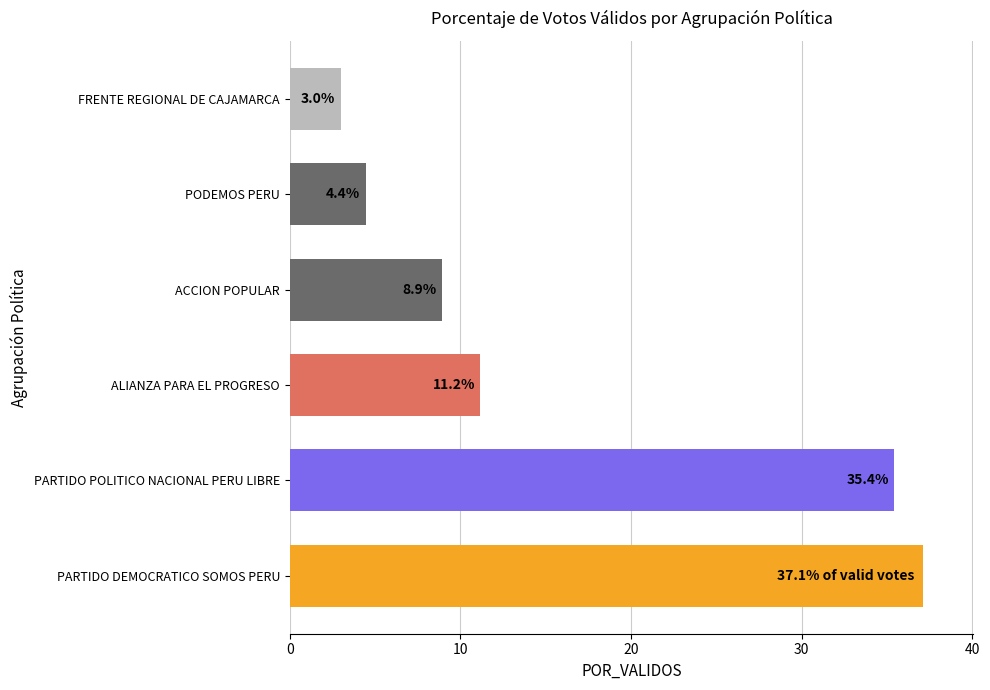

What is the smallest value displayed?

3.0